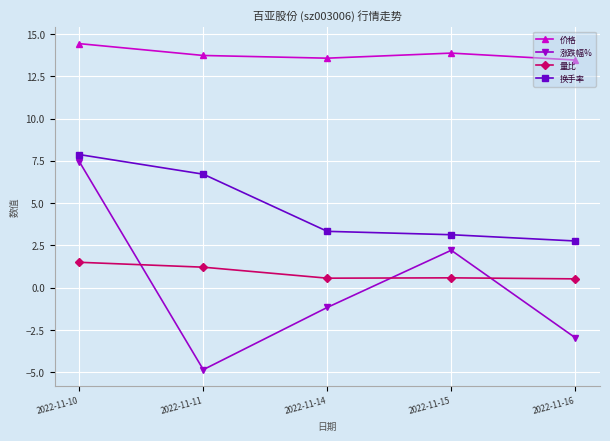

What is the total value across all series at 2022-11-15?

19.8